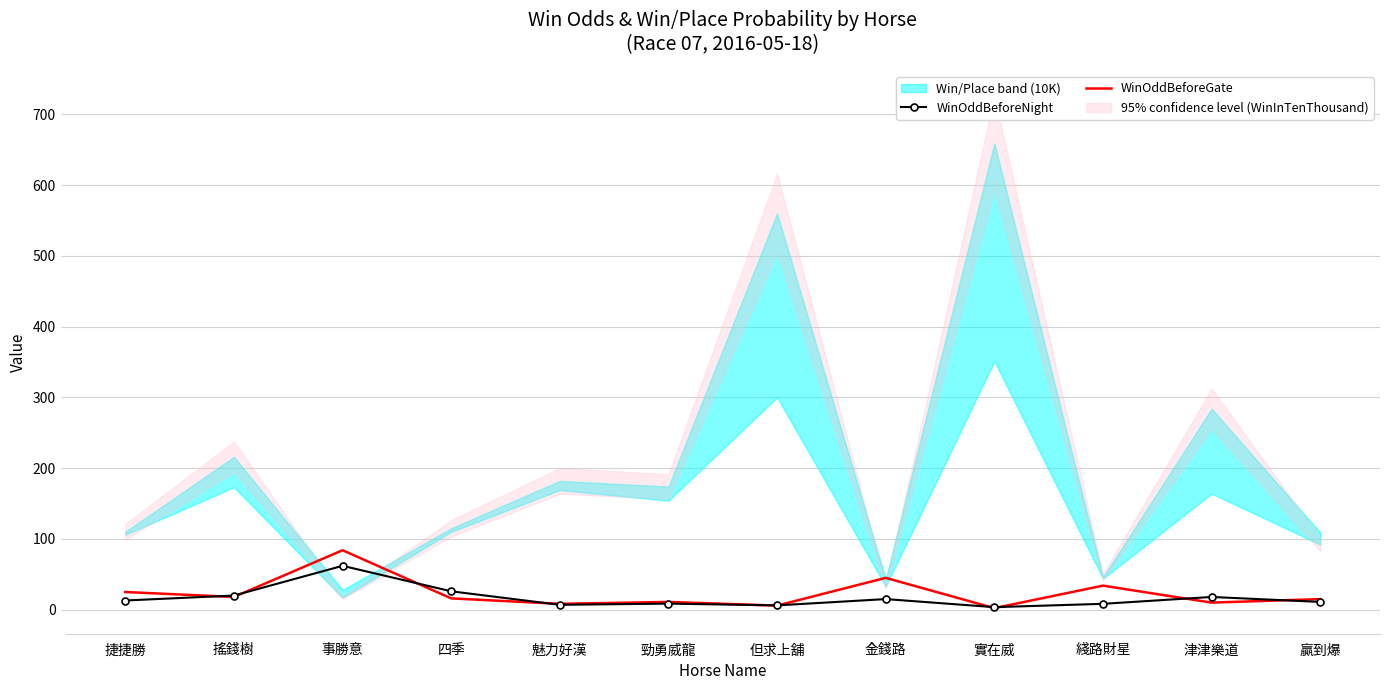

What is the approximate value of WinOddBeforeNight at 搖錢樹?

20.0